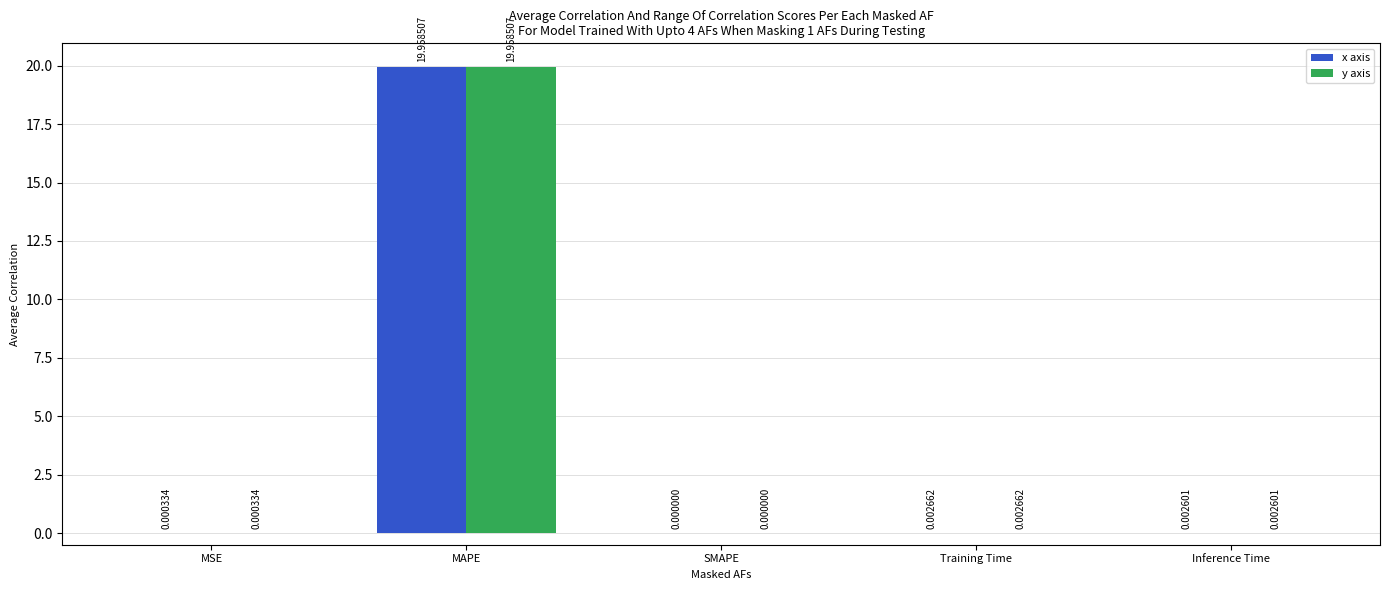

At which label is x axis closest to 9?

Training Time